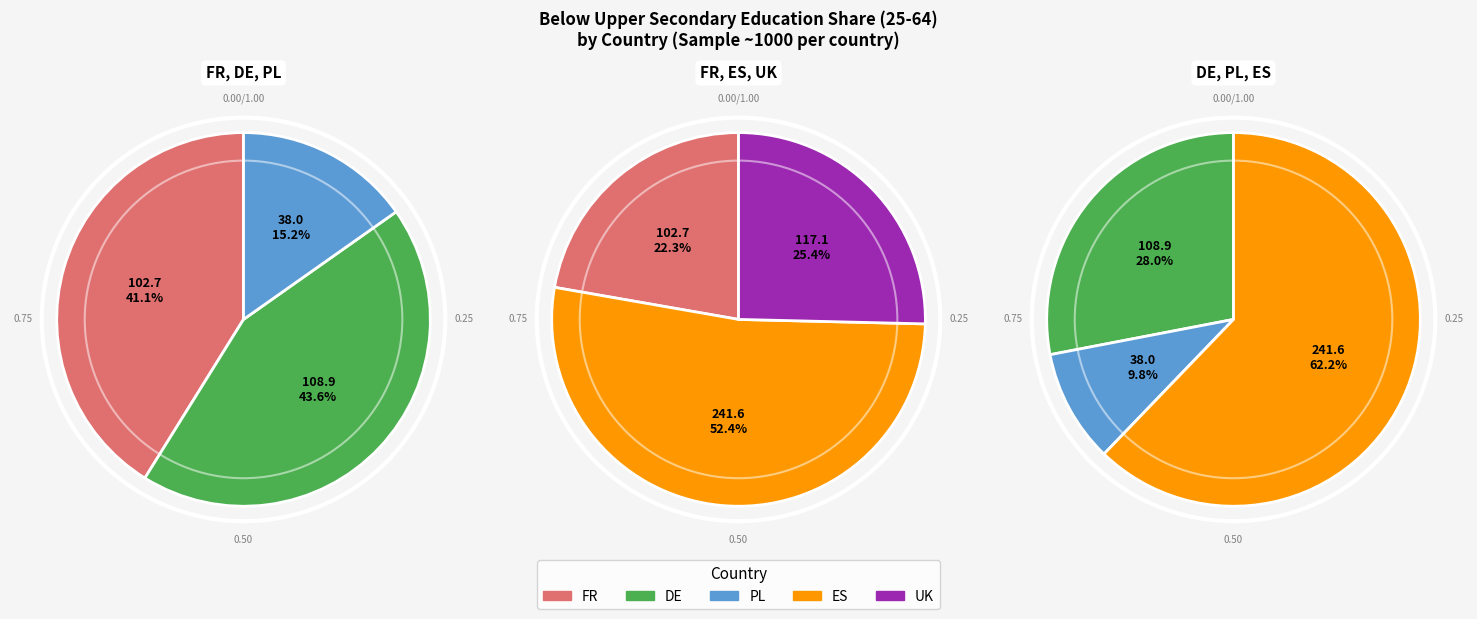

Approximately how many times larger is the value at UK compared to PL?

3.1